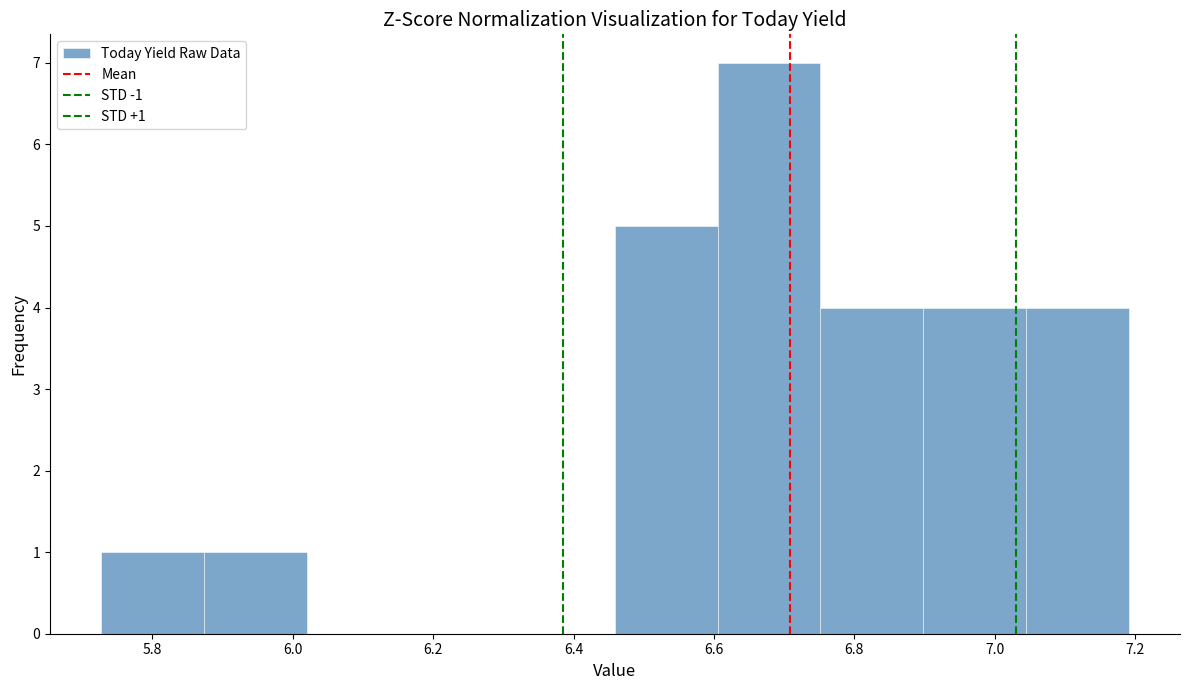

Which range on the x-axis has the tallest bar?

6.60 to 6.76